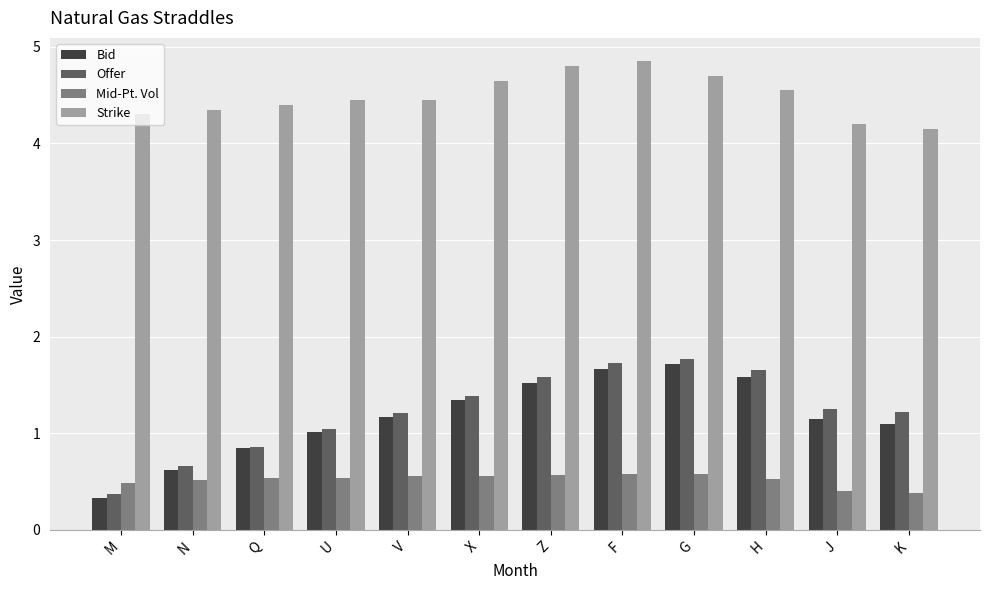

What is the sum of all Offer values?

14.7